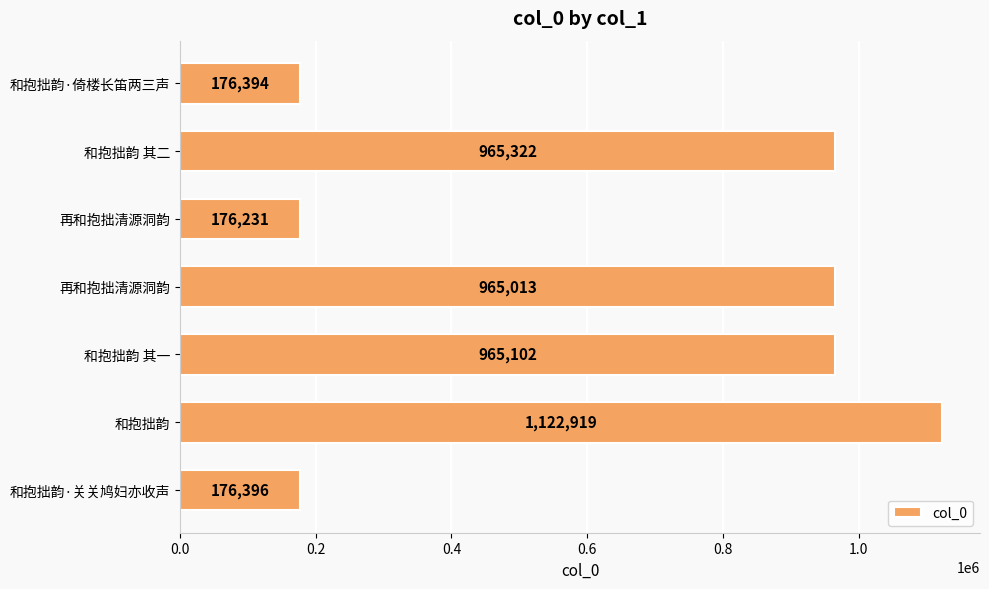

Count the number of categories in the chart.

7